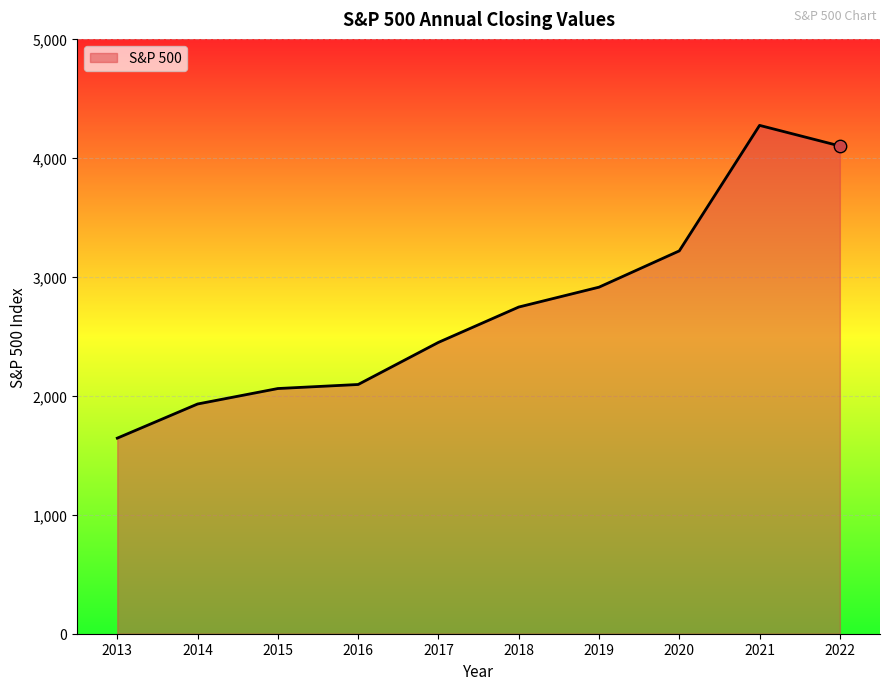

Approximately how many times larger is the value at 2020 compared to 2019?

1.1